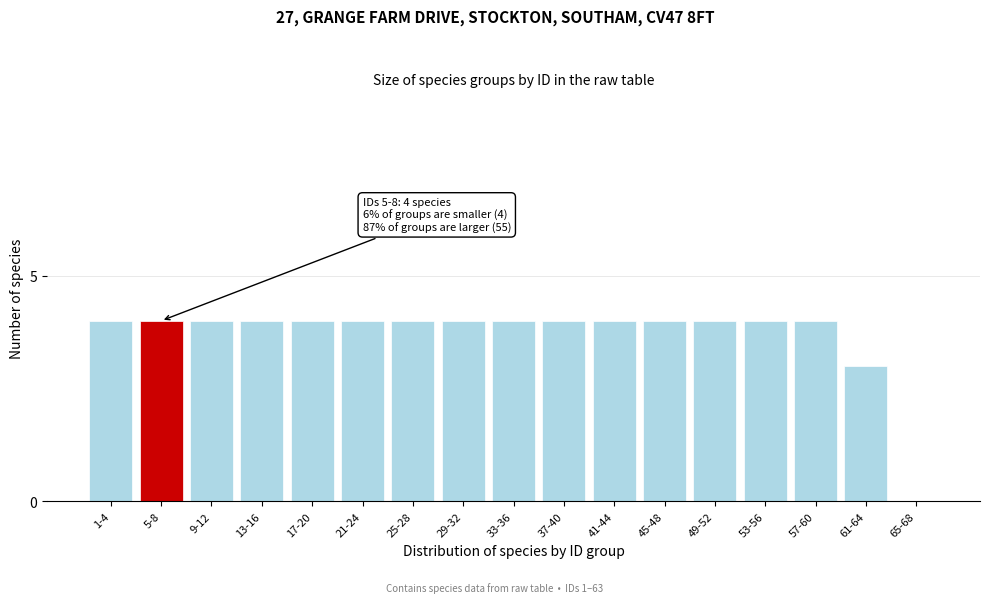

Reading left to right, extract all data points from this chart.

1-4=4	5-8=4	9-12=4	13-16=4	17-20=4	21-24=4	25-28=4	29-32=4	33-36=4	37-40=4	41-44=4	45-48=4	49-52=4	53-56=4	57-60=4	61-64=3	65-68=0